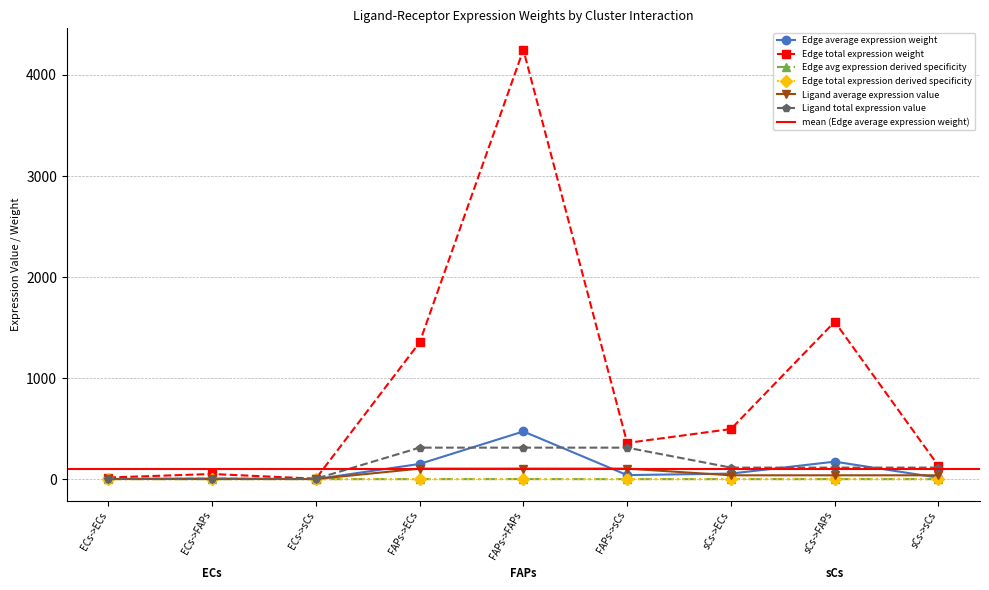

What are all the series names shown in the legend?

Edge average expression weight, Edge total expression weight, Edge avg expression derived specificity, Edge total expression derived specificity, Ligand average expression value, Ligand total expression value